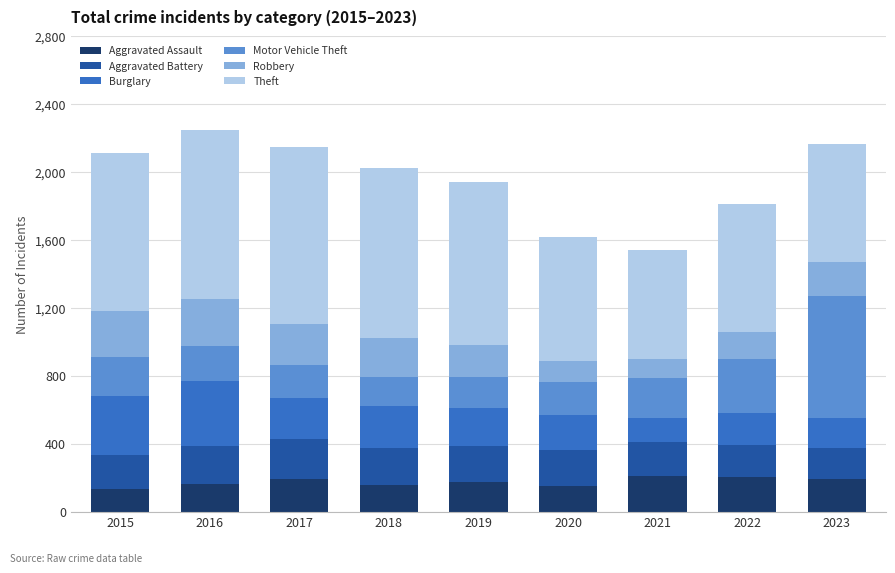

What is the total value across all series at 2020?

1619